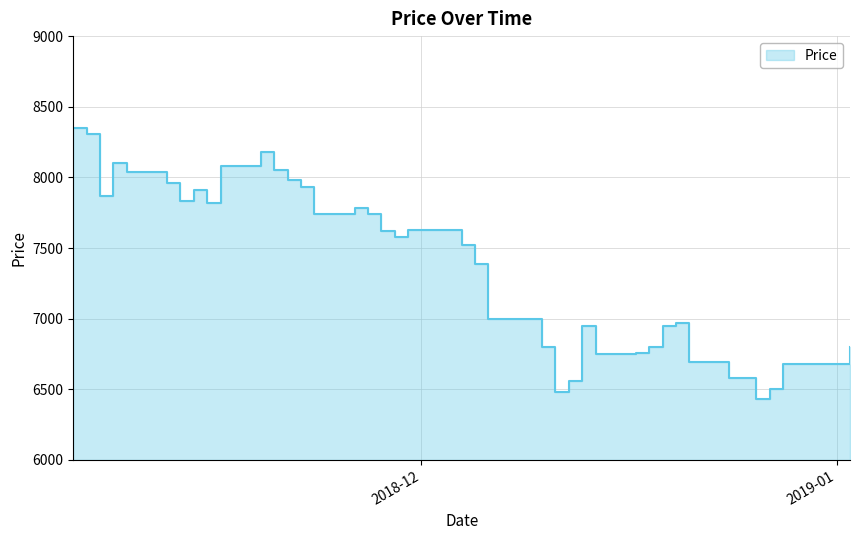

How many interior local valleys (lower than both neighbors) does the data have?

8